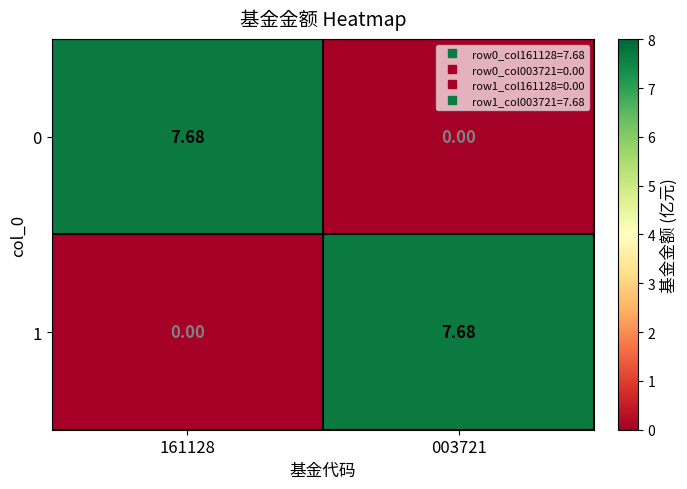

Is the value of 0 at 161128 greater than the value of 1 at 161128?

Yes